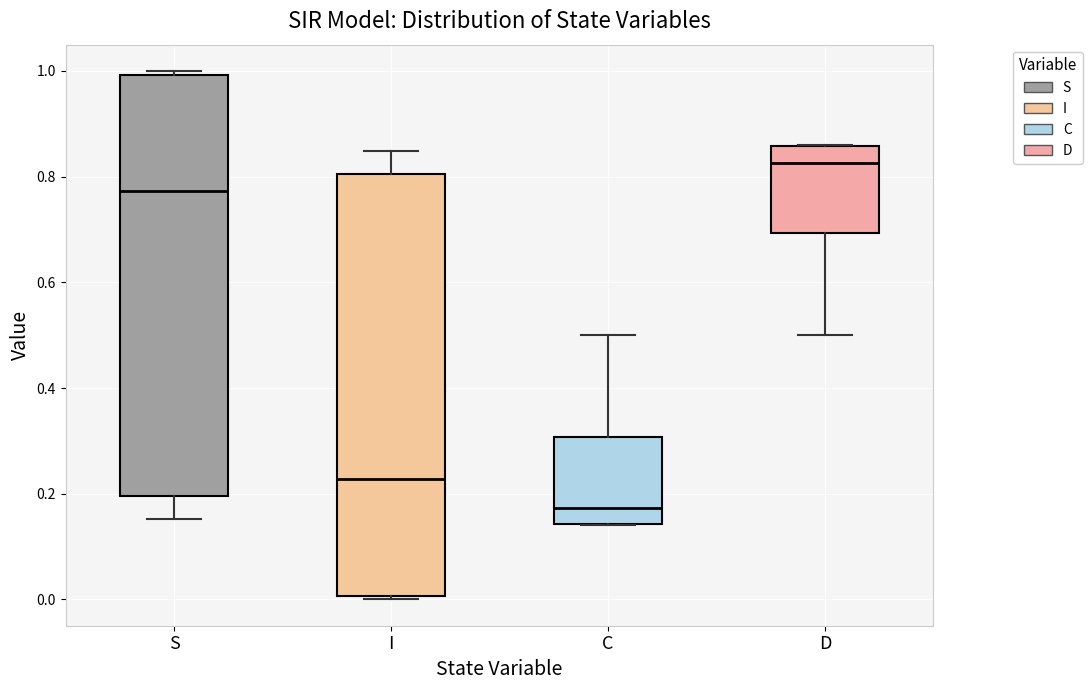

Reading left to right, read every box against the y-axis: the position of its median line, the range the box covers, and the ends of its whiskers. The values are not printed on the chart, so give them approximately, as read against the axis.

S: median 0.78, box 0.20 to 1.00, whiskers 0.16 to 1.00 (just above the box's upper edge)
I: median 0.22, box 0.00 to 0.80, whiskers 0.00 (just below the box's lower edge) to 0.84
C: median 0.18, box 0.14 to 0.30, whiskers 0.14 to 0.50
D: median 0.82, box 0.70 to 0.86, whiskers 0.50 to 0.86